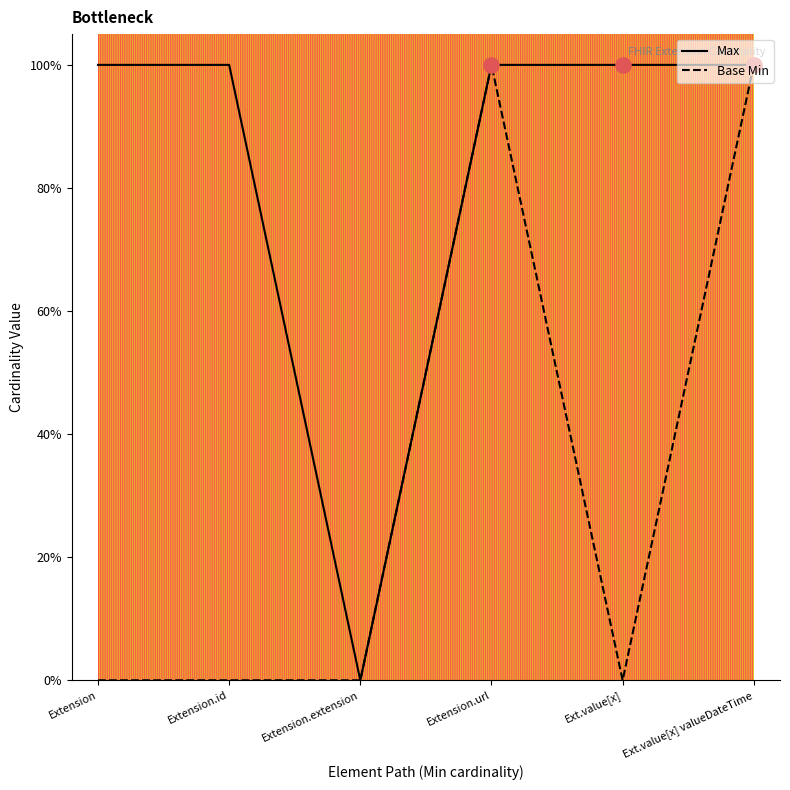

What are all the series names shown in the legend?

Max, Base Min